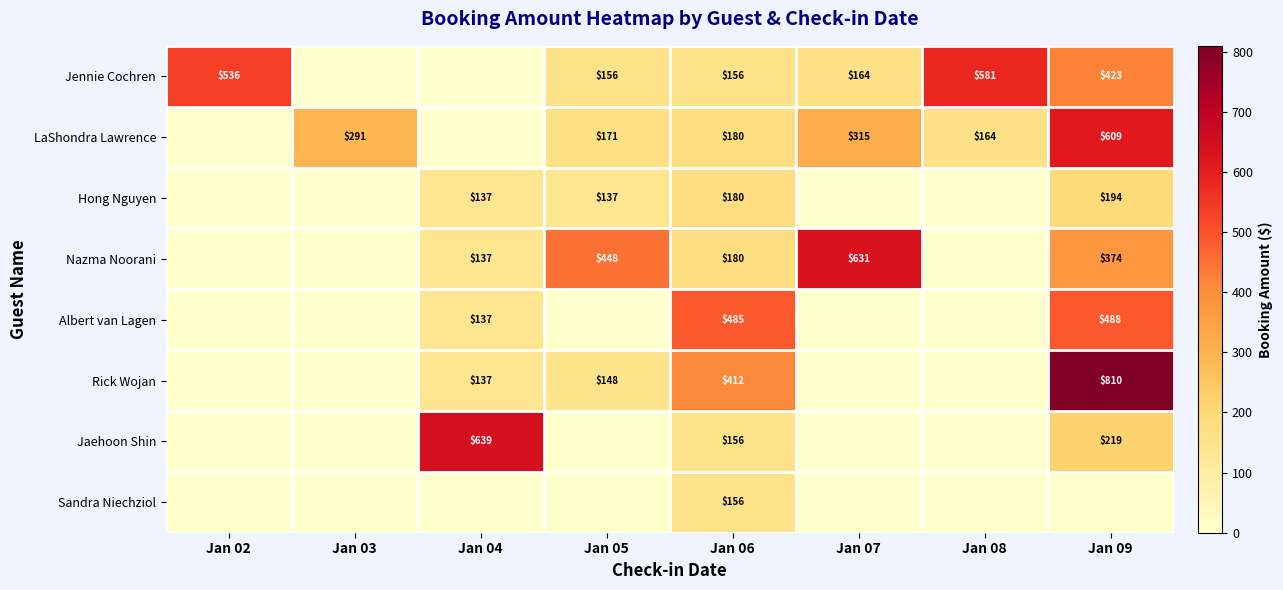

At how many categories does at least one series exceed 579?

4